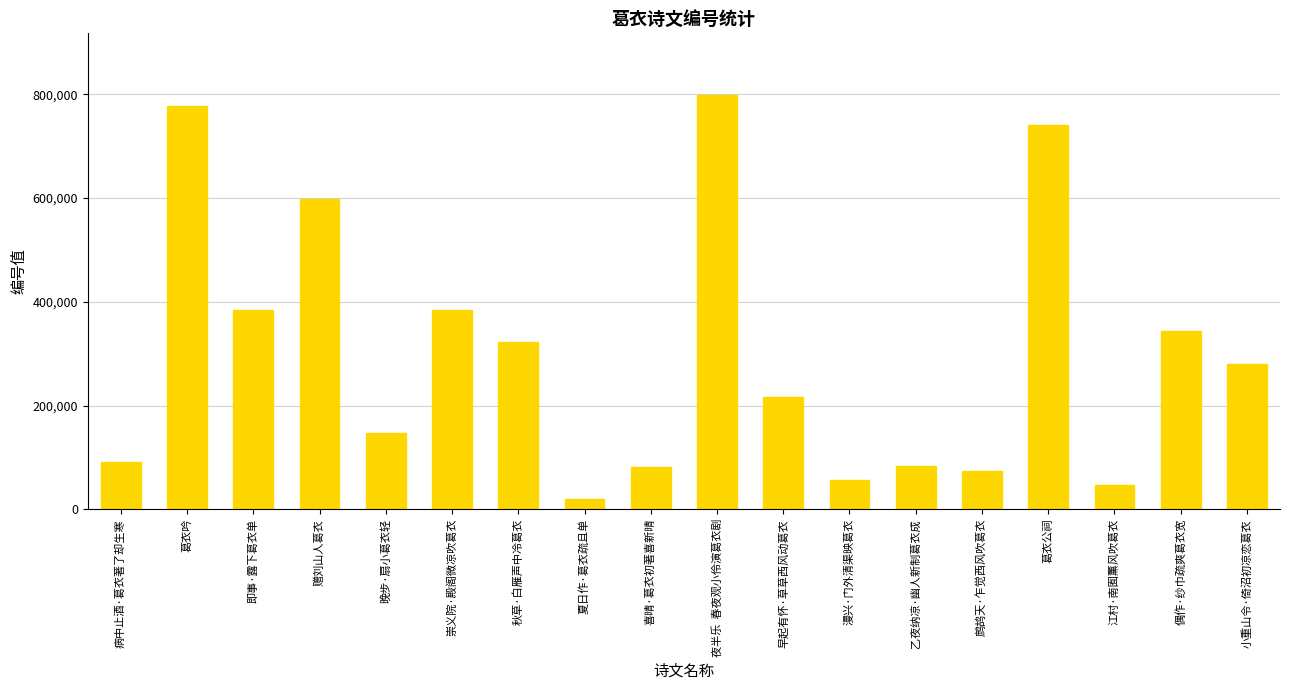

At which category does the chart reach its peak across all series?

夜半乐  春夜观小伶演葛衣剧